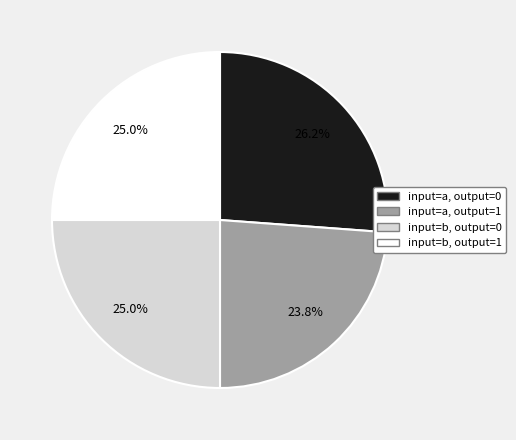

Which slice is the largest?

input=a, output=0